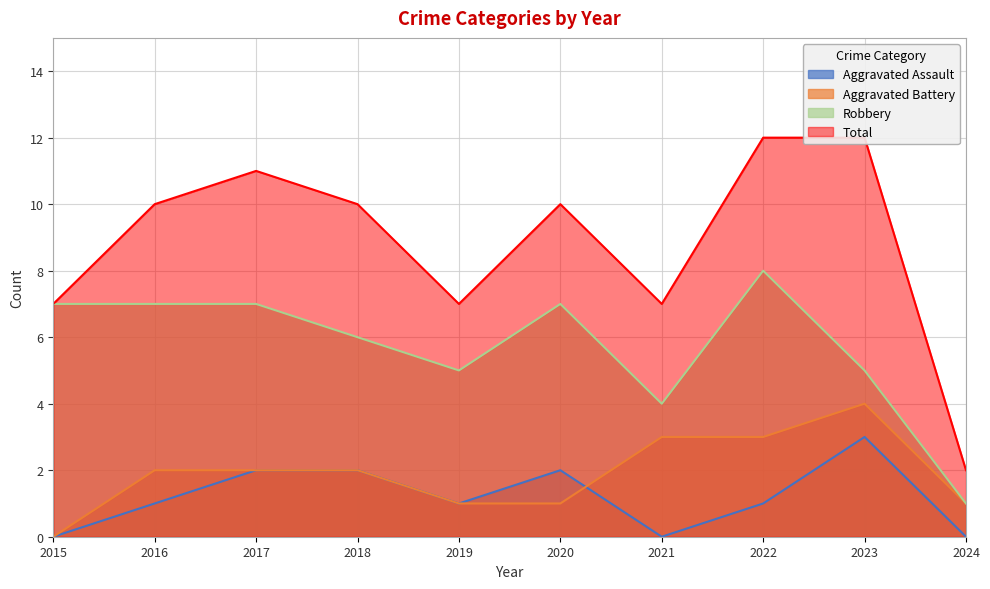

How many Aggravated Battery values are between 1 and 3?

8